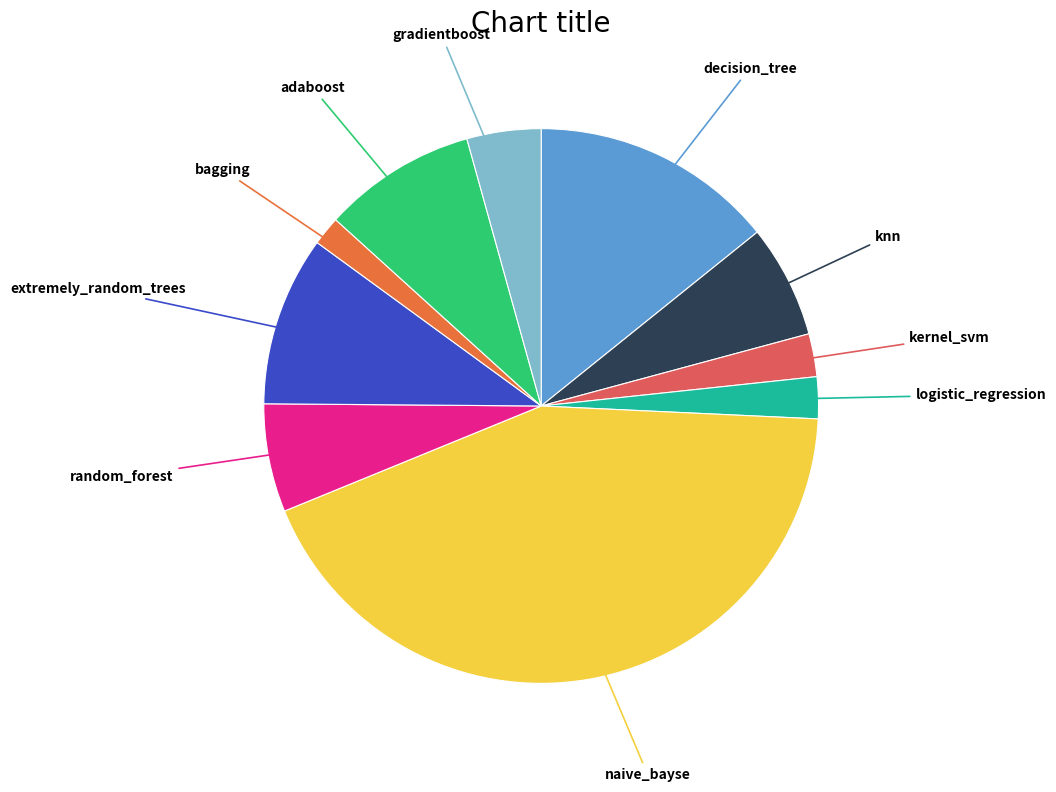

Which slice is the largest?

naive_bayse